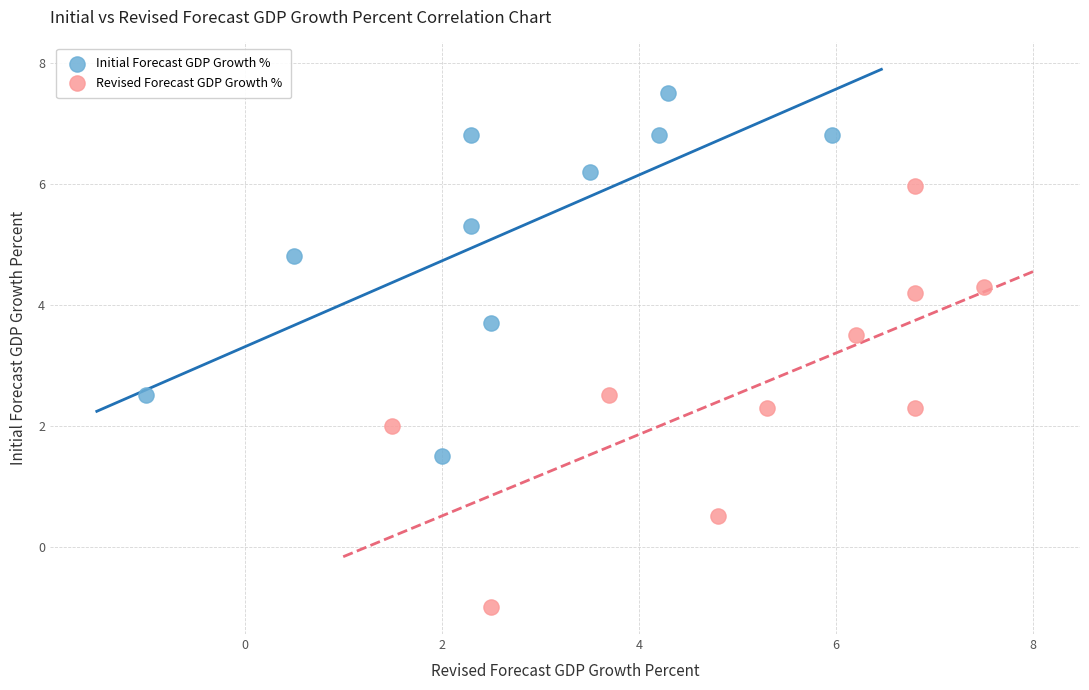

Which series contains the lowest Y value?

Revised Forecast GDP Growth %